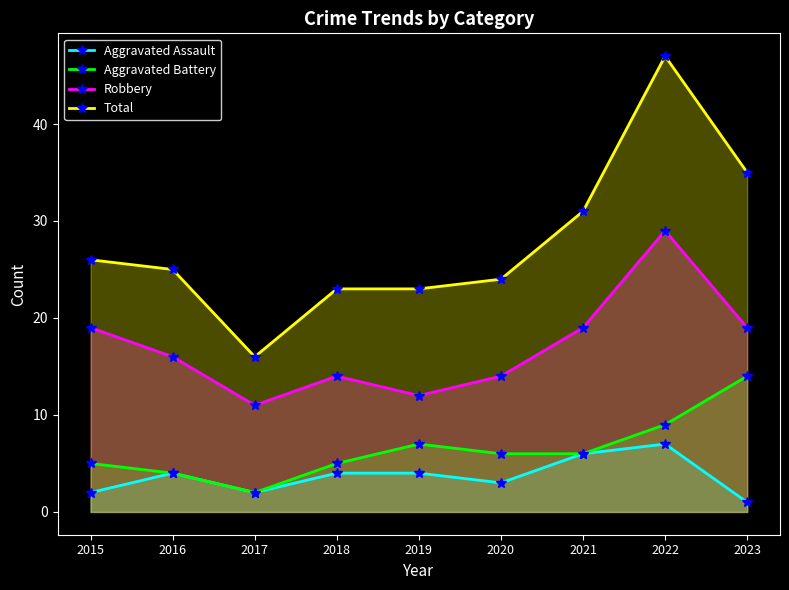

At 2023, list the series in order from smallest to largest.

Aggravated Assault, Aggravated Battery, Robbery, Total